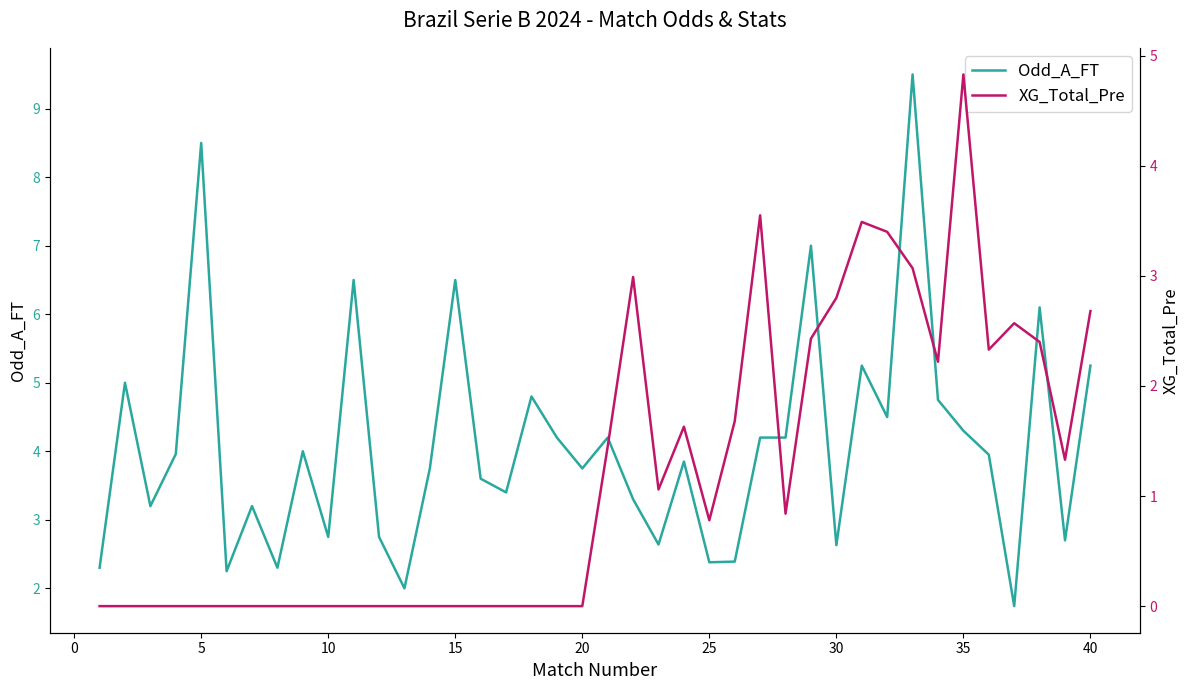

True or false: Odd_A_FT has a value of 2.4 at 25.

True